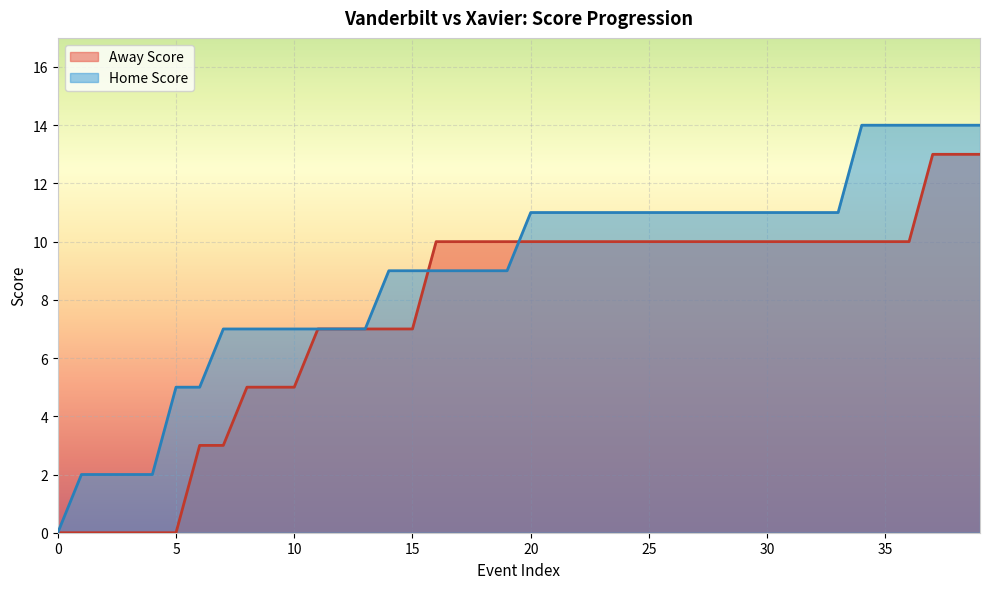

How many lines are shown in the chart?

2